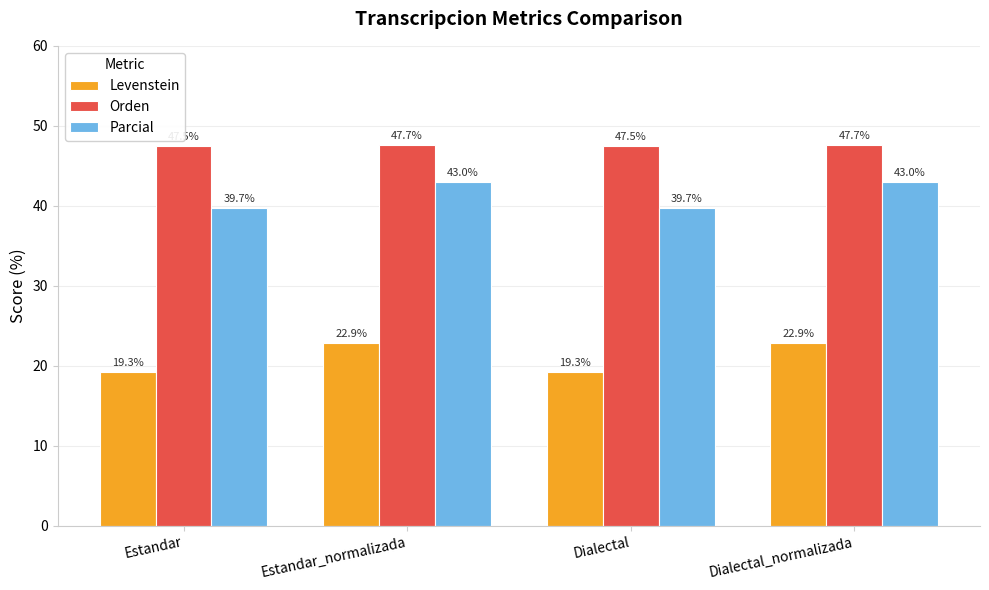

Reading left to right, extract all data points from this chart.

Levenstein: 19.3	22.9	19.3	22.9
Orden: 47.5	47.7	47.5	47.7
Parcial: 39.7	43.0	39.7	43.0